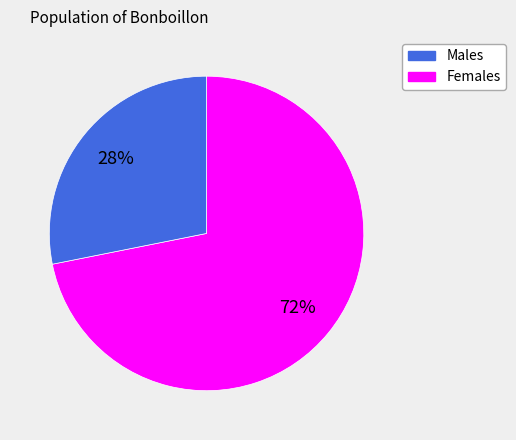

To the nearest percent, what is the difference between the largest and smallest slice percentages?

44%